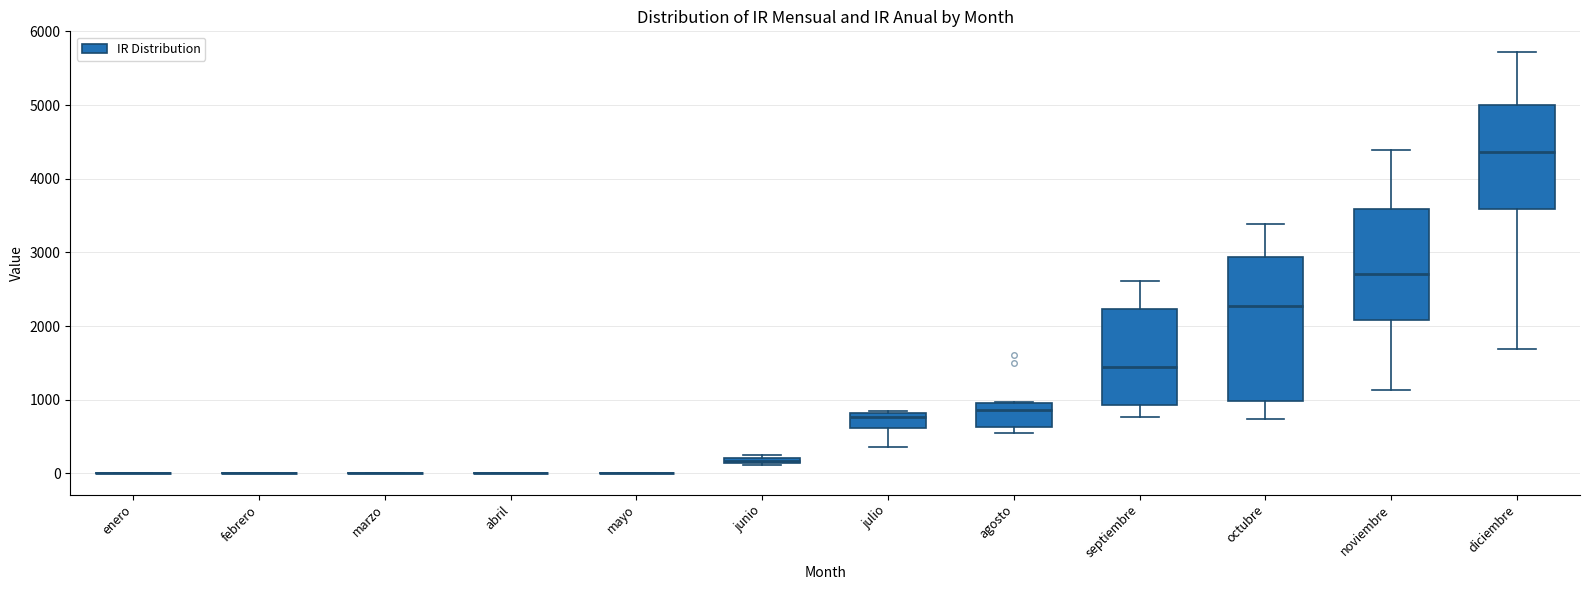

Which box is the tallest, from its lower edge to its upper edge?

octubre